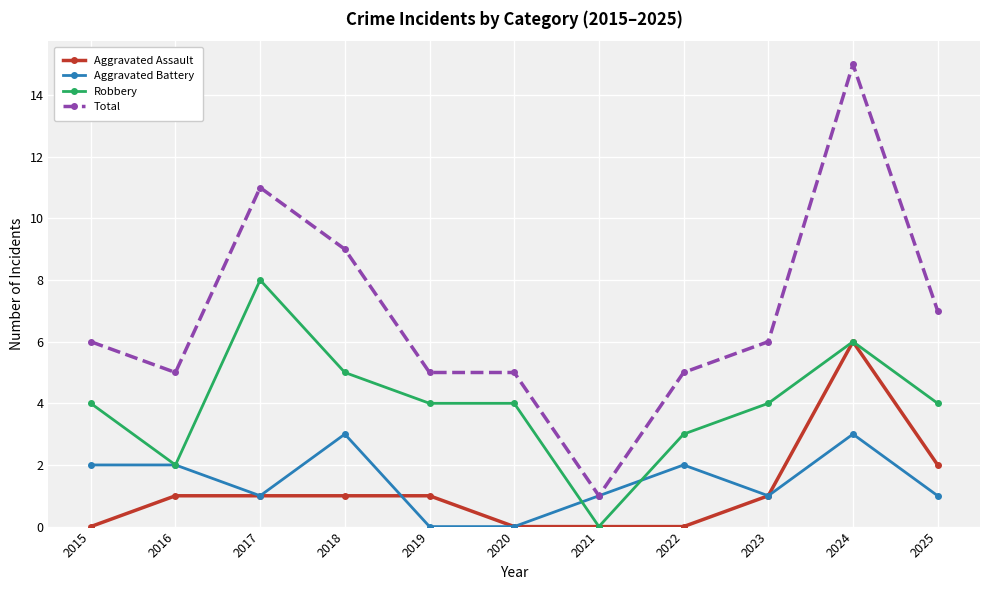

True or false: Robbery has a value of -3 at 2021.

False